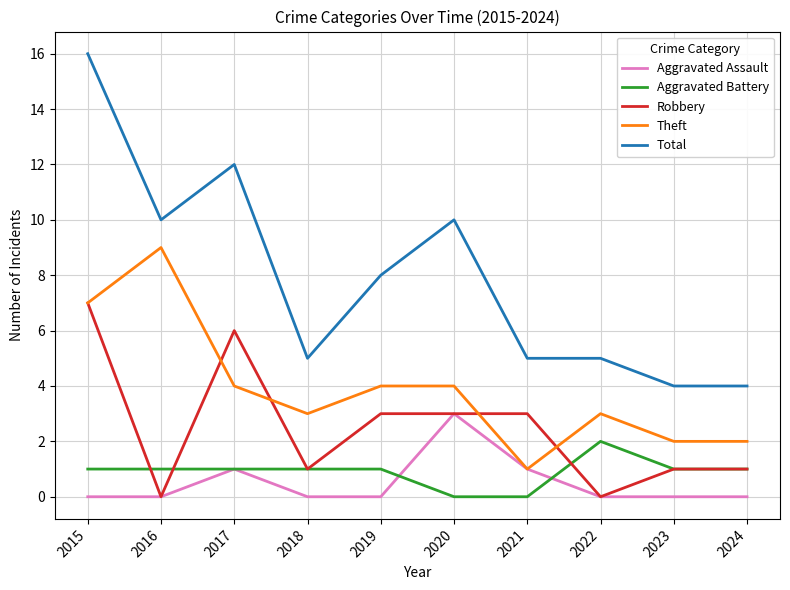

At which label does Theft reach its minimum?

2021